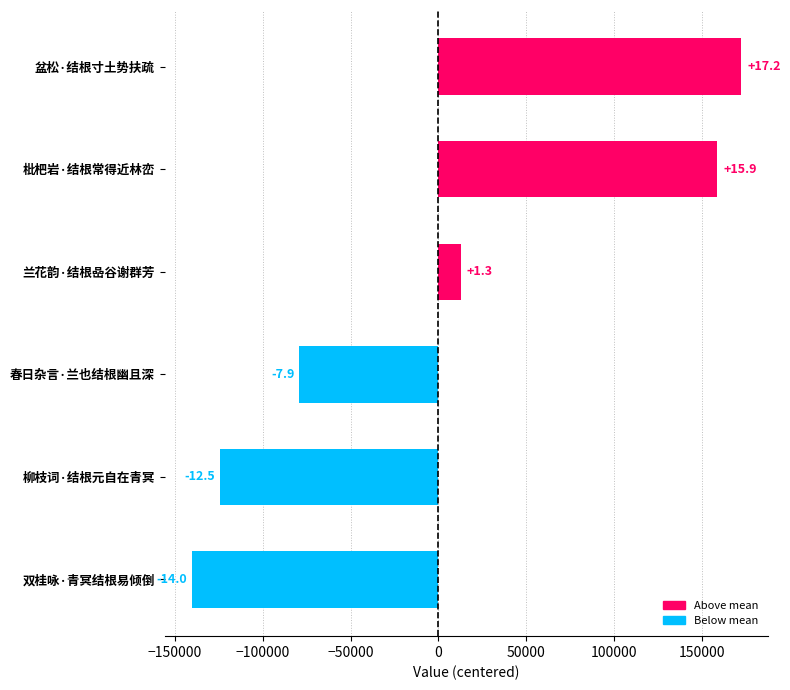

Are the bars horizontal?

Yes